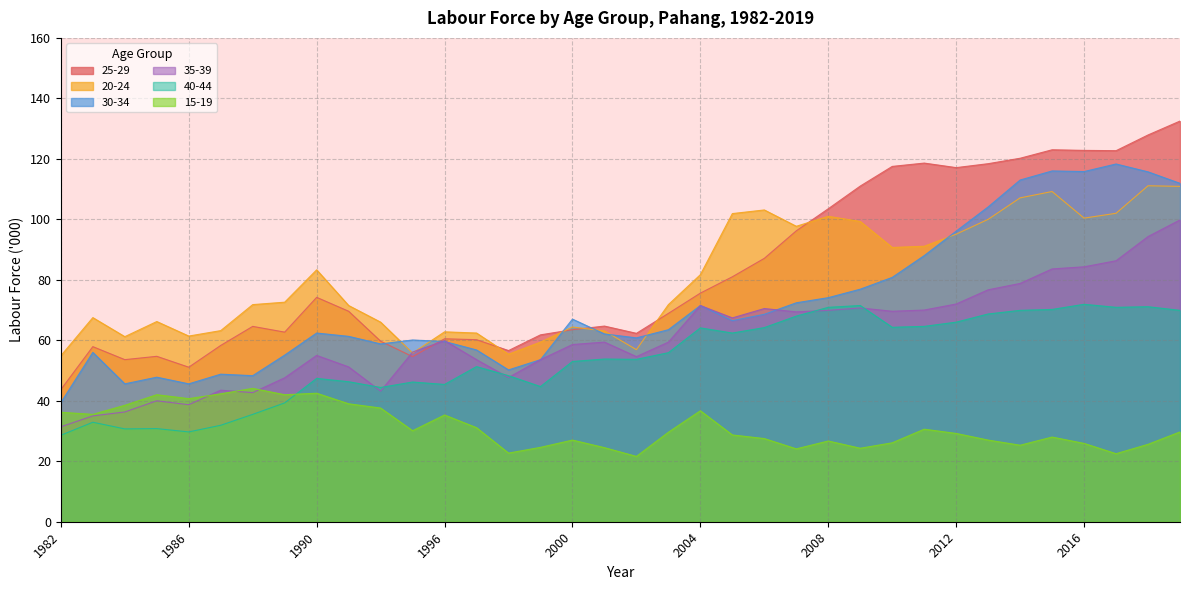

True or false: 25-29 and 20-24 cross at least once.

True